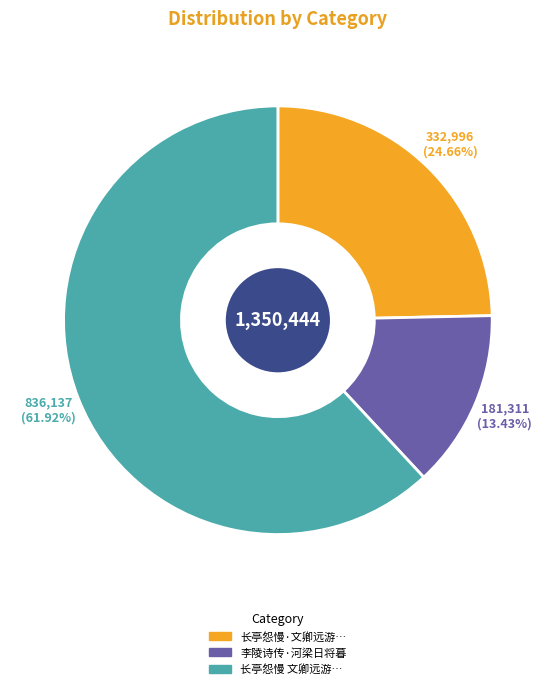

Is there a majority slice in this chart?

Yes